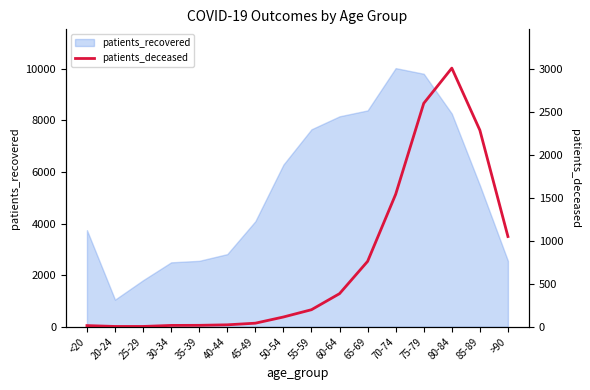

Does the chart have visible grid lines?

No